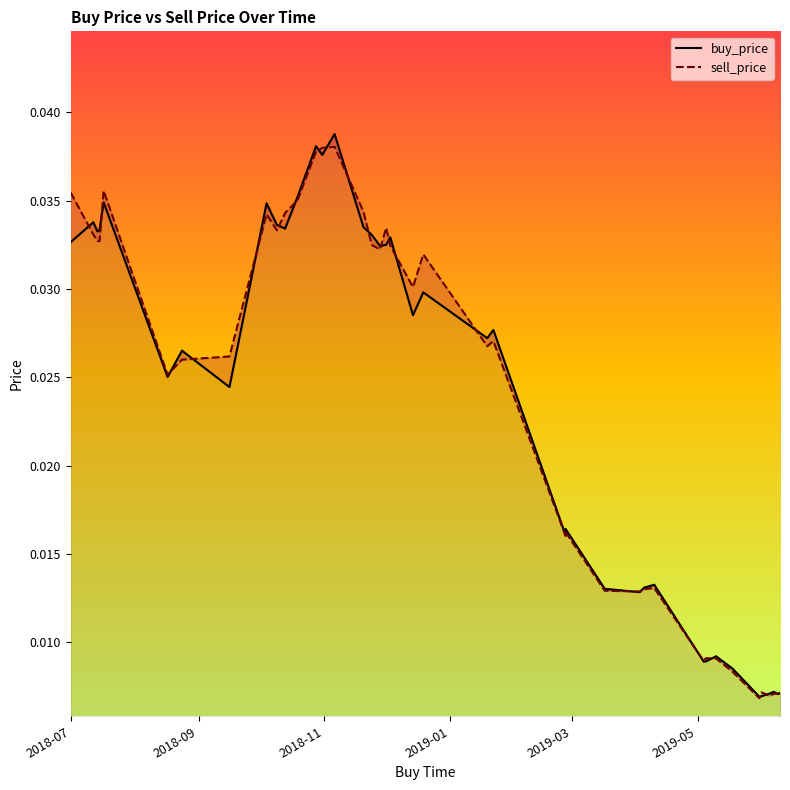

The sell_price series shows 0.0 at 2018-11. True or false?

False